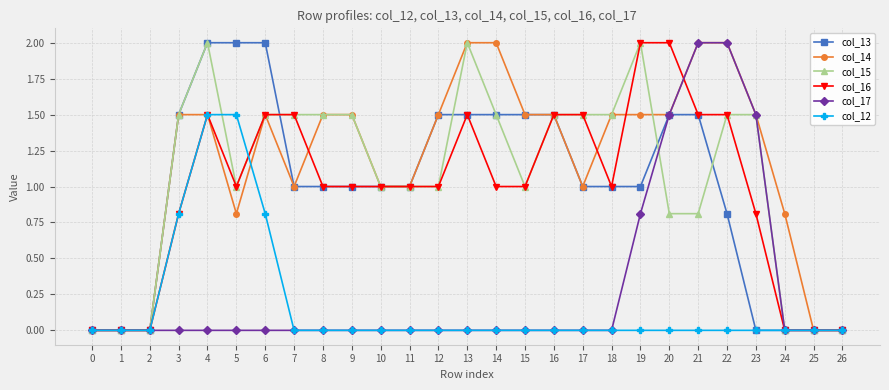

Between 5 and 21, which series saw the biggest shift?

col_17